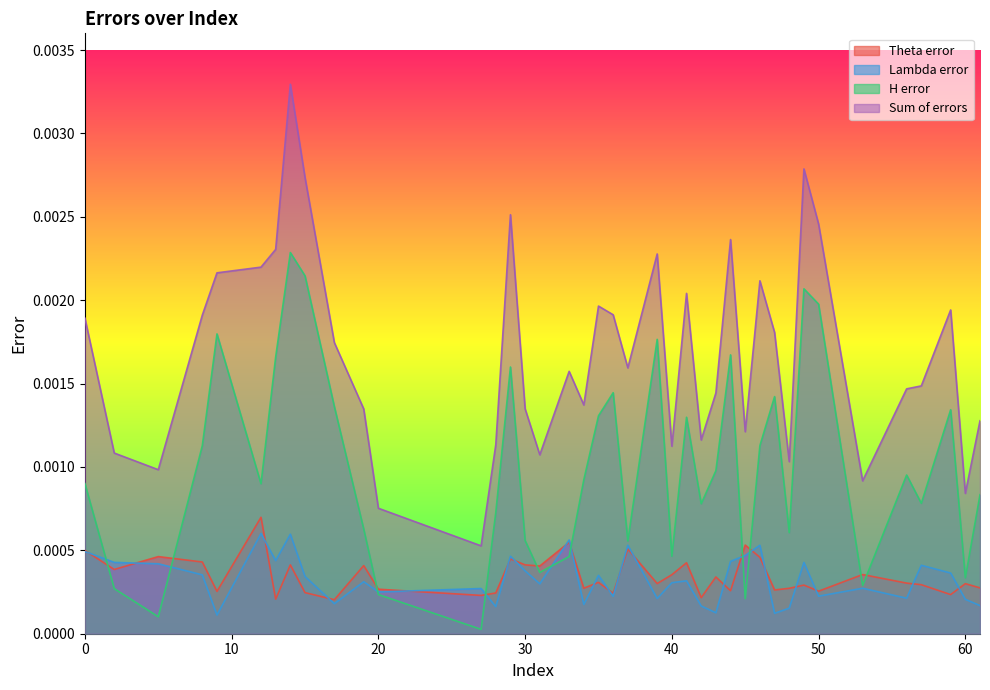

True or false: Sum of errors and Lambda error intersect in this chart.

False